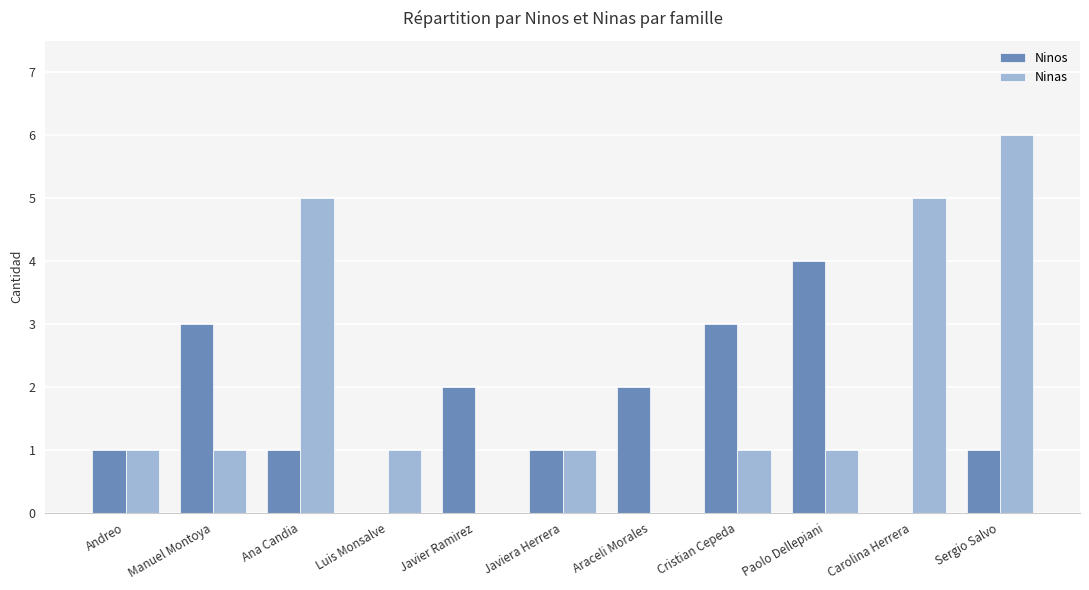

True or false: Ninas has a value of 1 at Andreo.

True